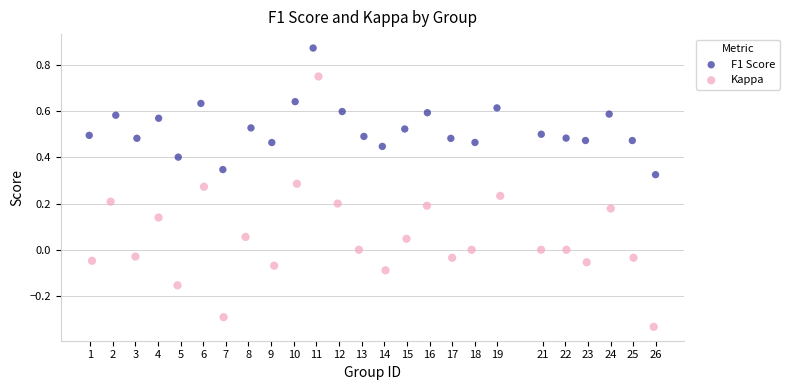

Which series has the widest spread of Y values?

Kappa